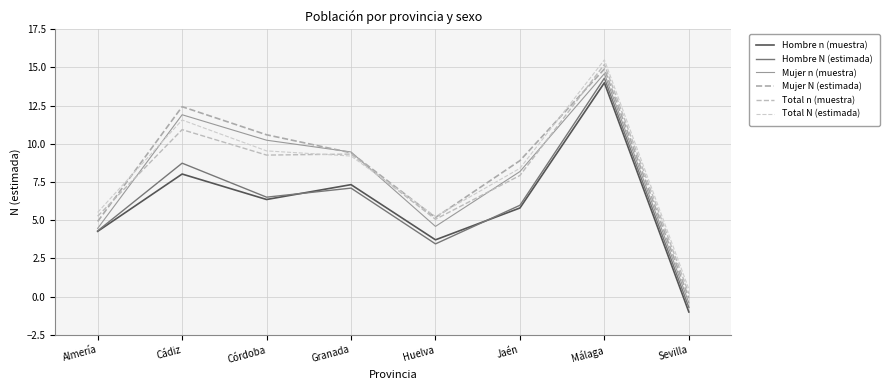

List the labels in order of Hombre N (estimada) value, smallest first.

Sevilla, Huelva, Almería, Jaén, Córdoba, Granada, Cádiz, Málaga